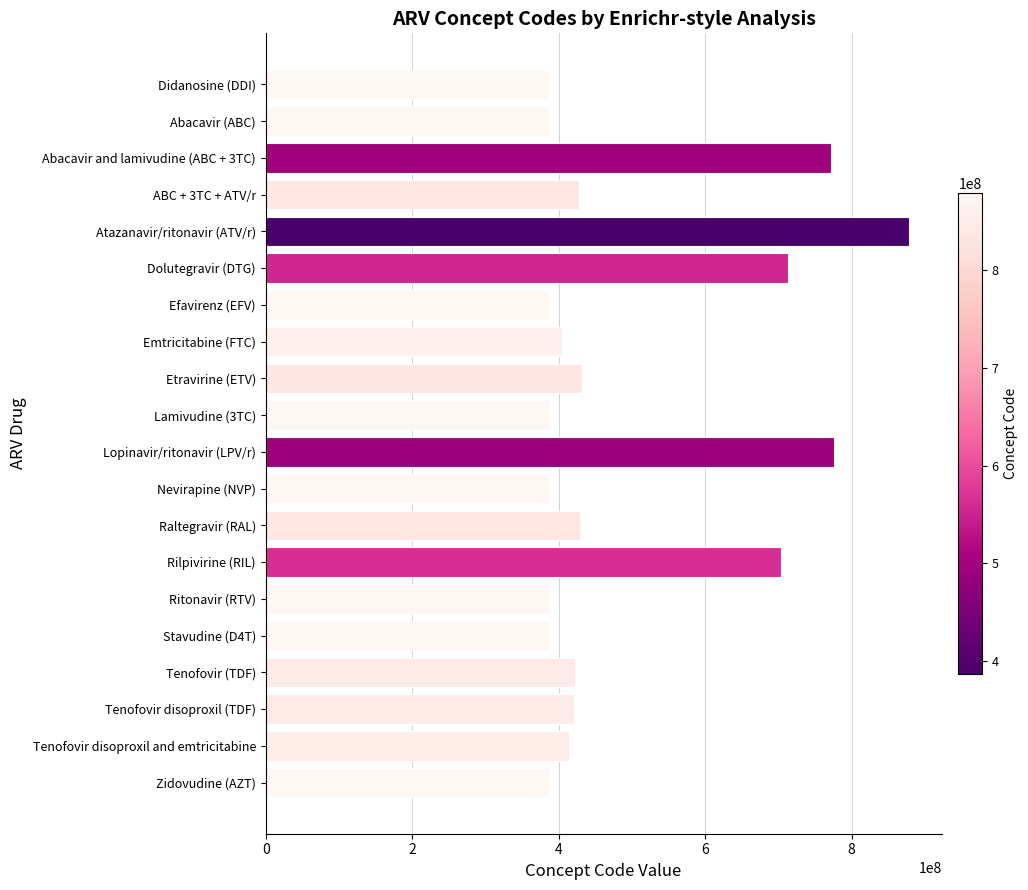

What is the difference between the maximum and minimum values?

492002994